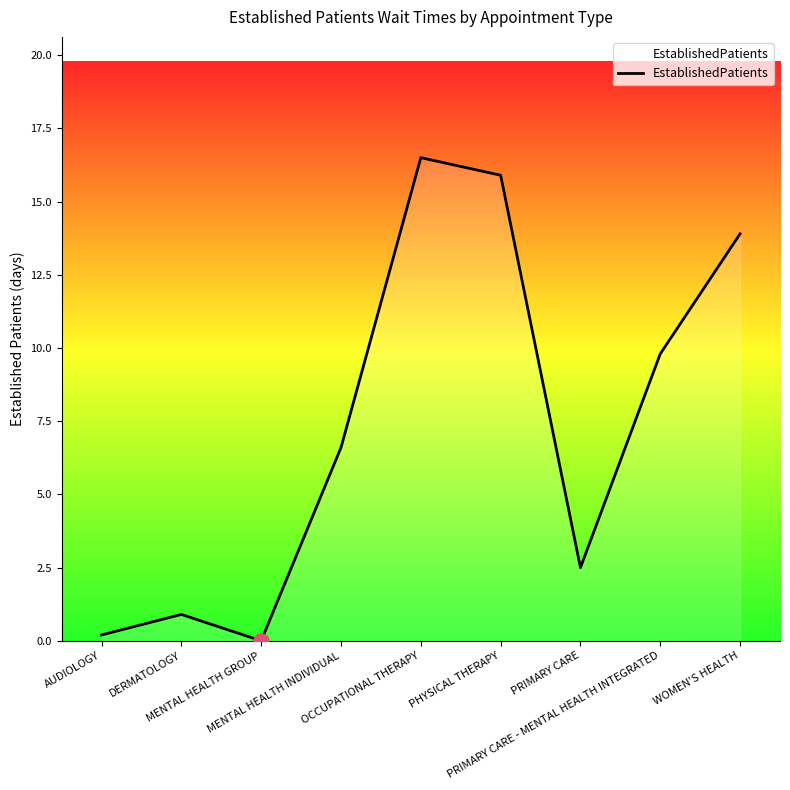

Between OCCUPATIONAL THERAPY and DERMATOLOGY, which is larger?

OCCUPATIONAL THERAPY